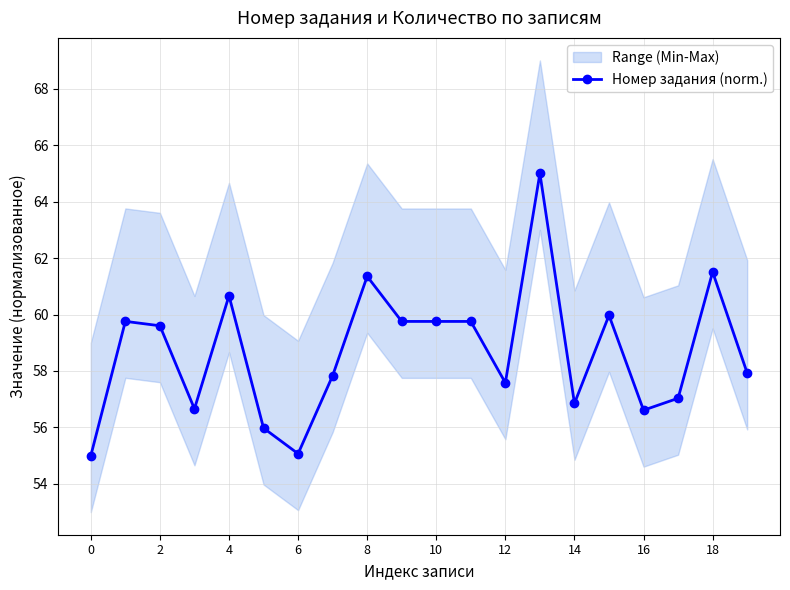

Does the chart have visible grid lines?

Yes